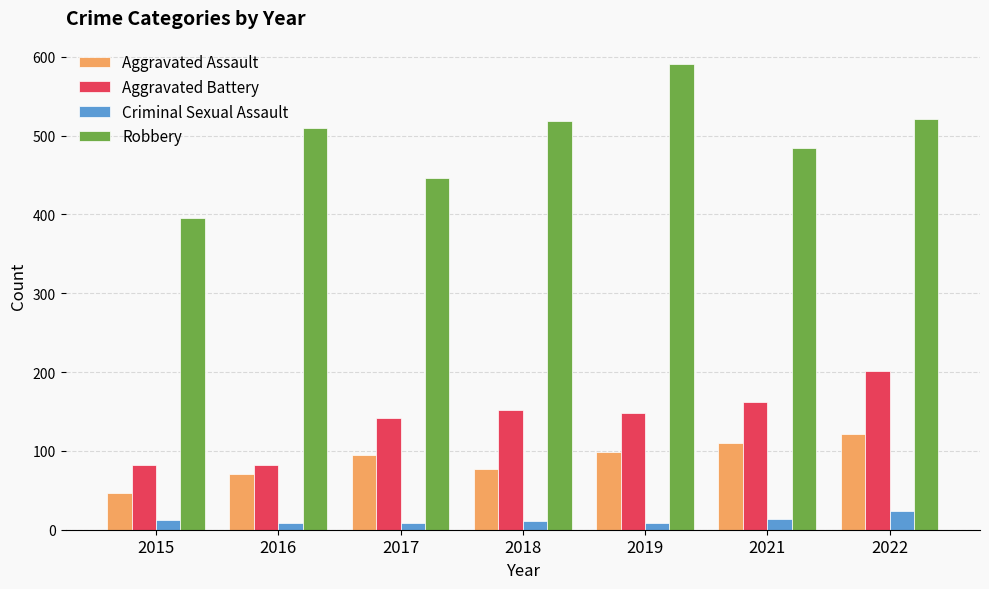

How many values in the Robbery series are below 510?

3